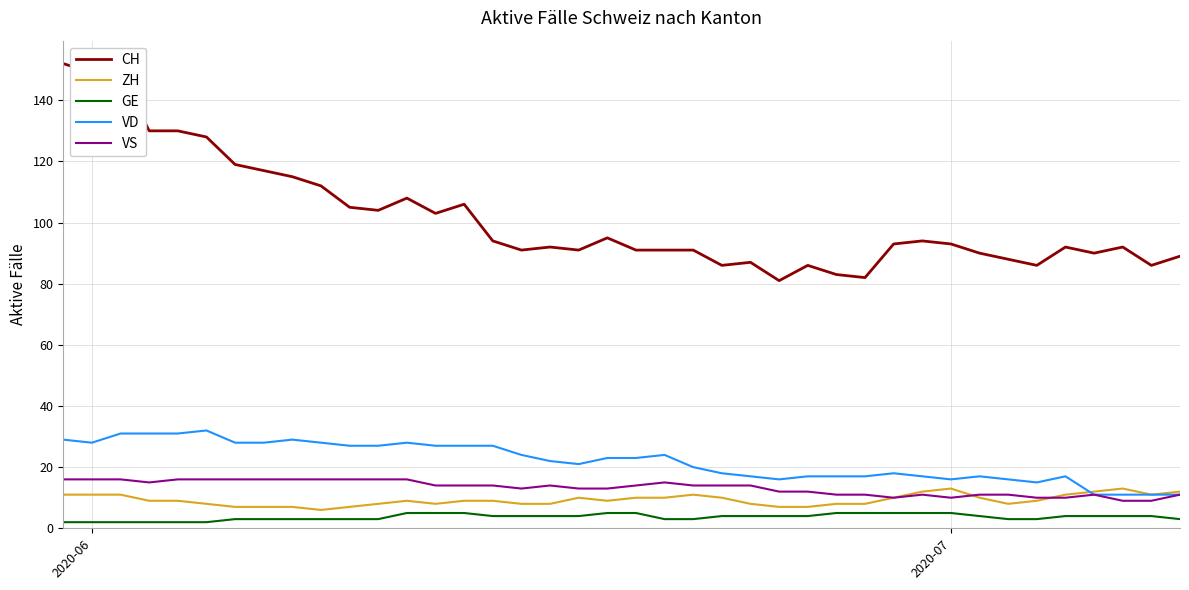

Which series has the widest spread of values?

CH